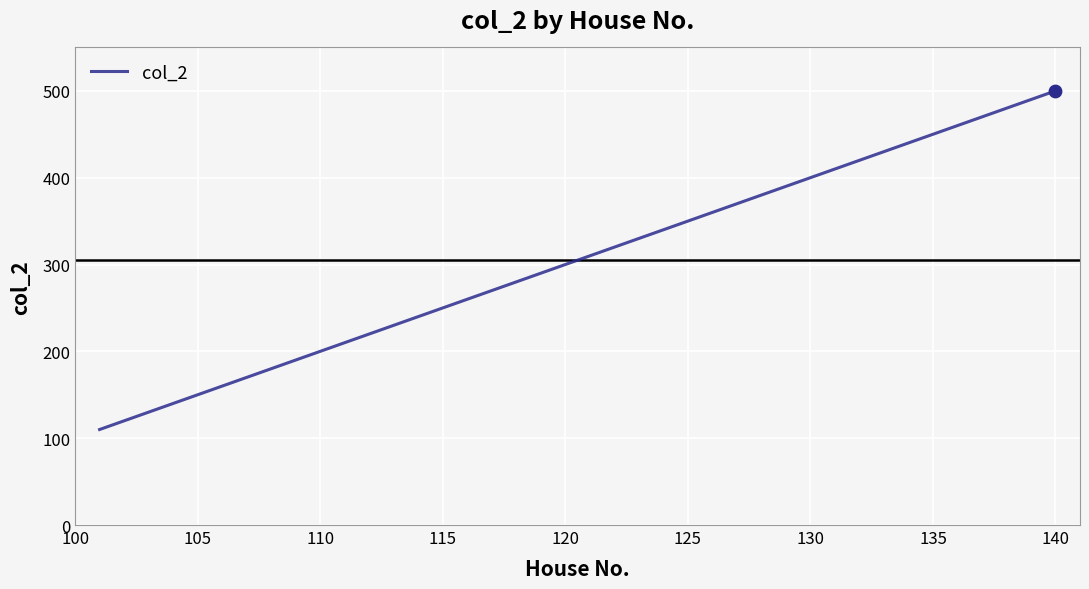

What is the maximum value shown in the chart?

500